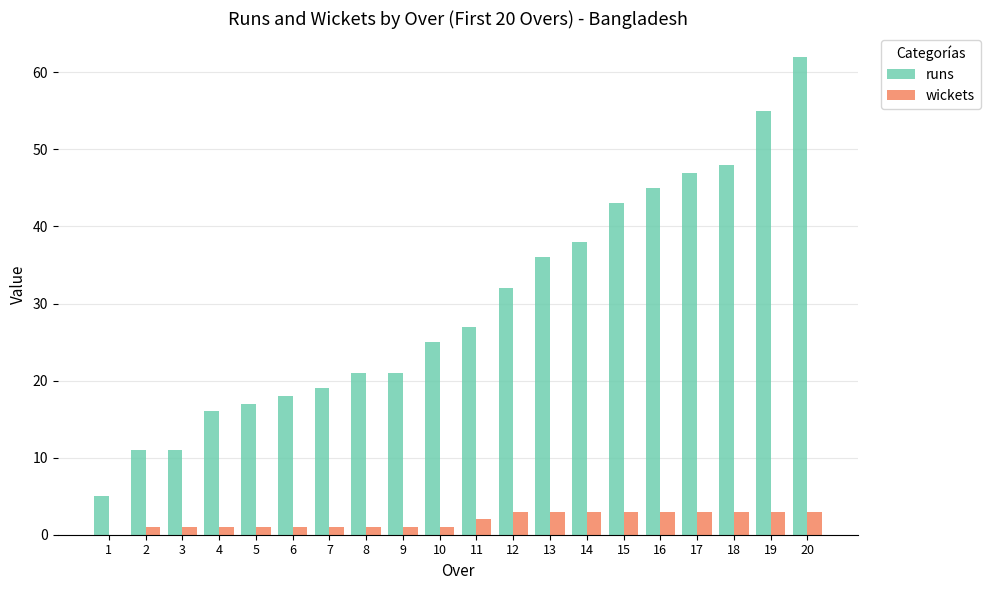

Count the wickets values in the range 1 to 3.

19